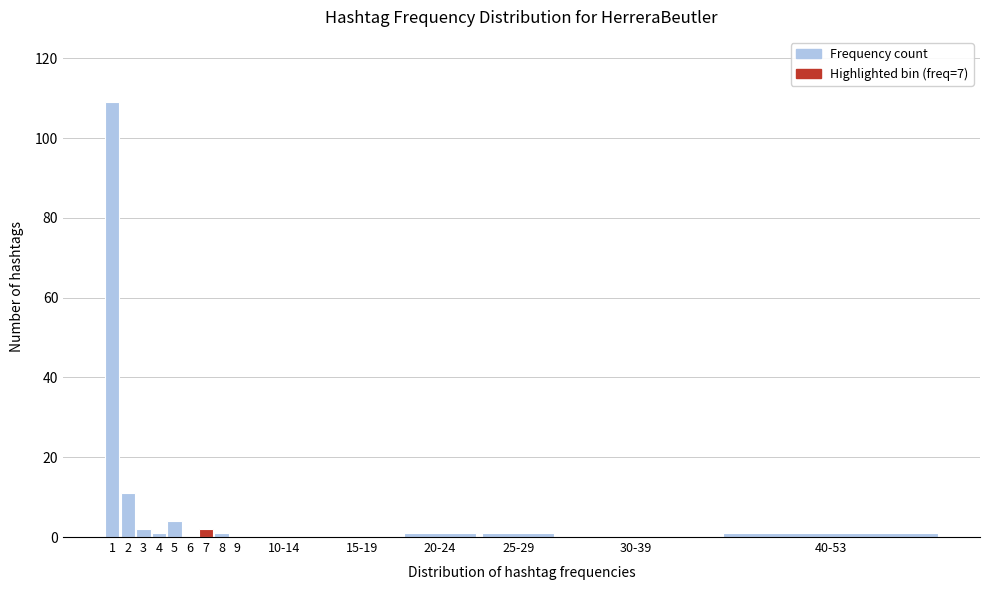

Reading left to right, transcribe all the data shown in this chart.

1=109	2=11	3=2	4=1	5=4	6=0	7=2	8=1	9=0	10-14=0	15-19=0	20-24=1	25-29=1	30-39=0	40-53=1